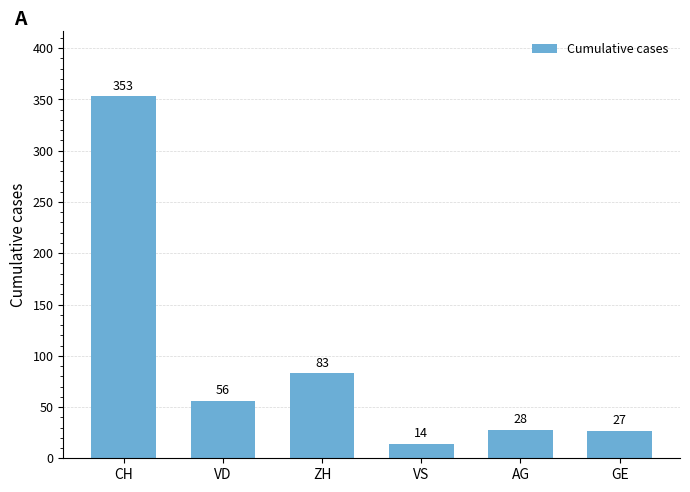

Where is the data nearest to the value 183?

ZH